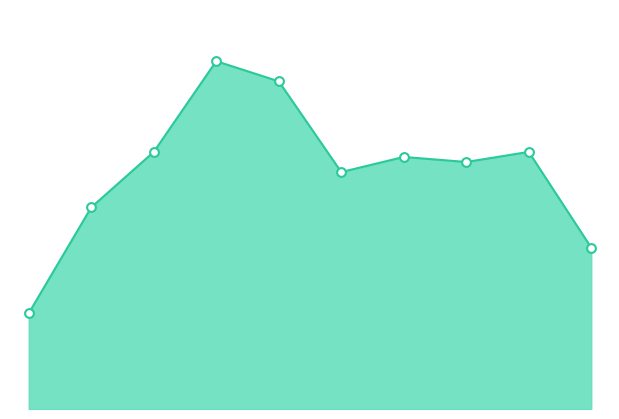

How many lines are shown in the chart?

1